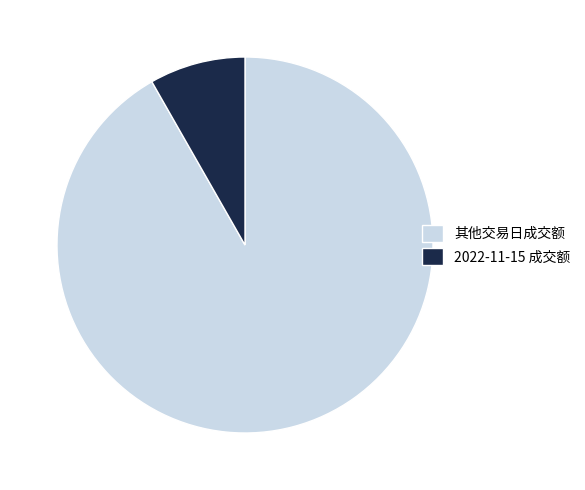

True or false: 2022-11-15 成交额 accounts for 8% of the total.

True